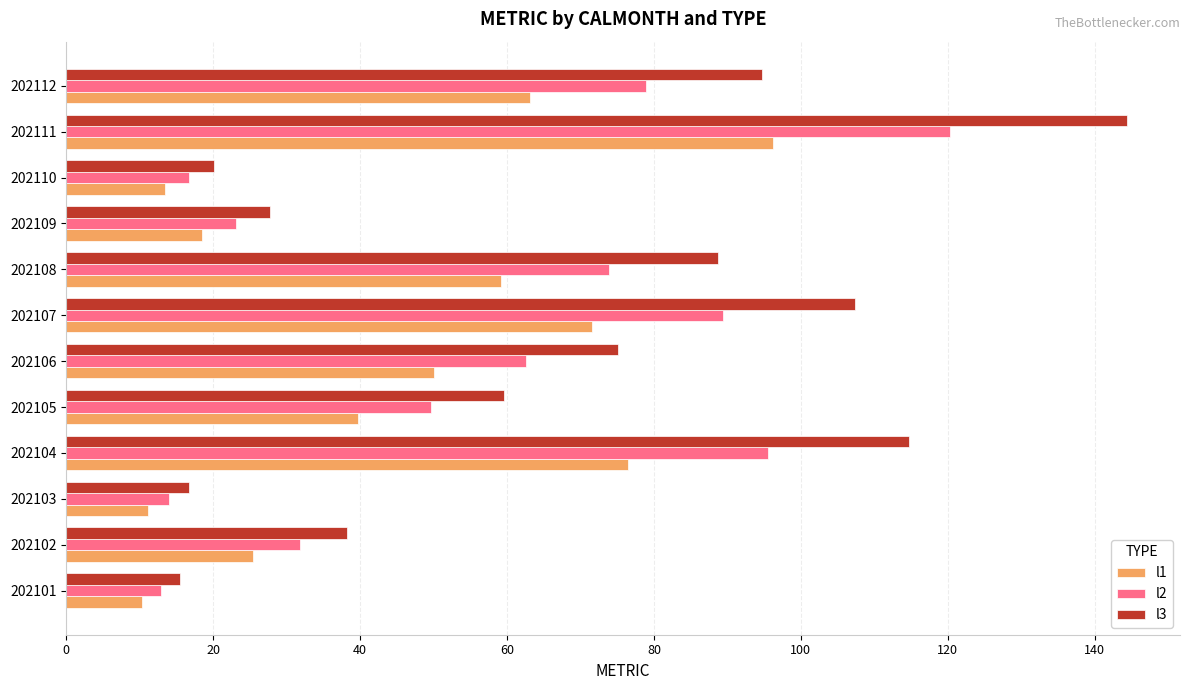

List the series in order of their overall mean, lowest first.

l1, l2, l3